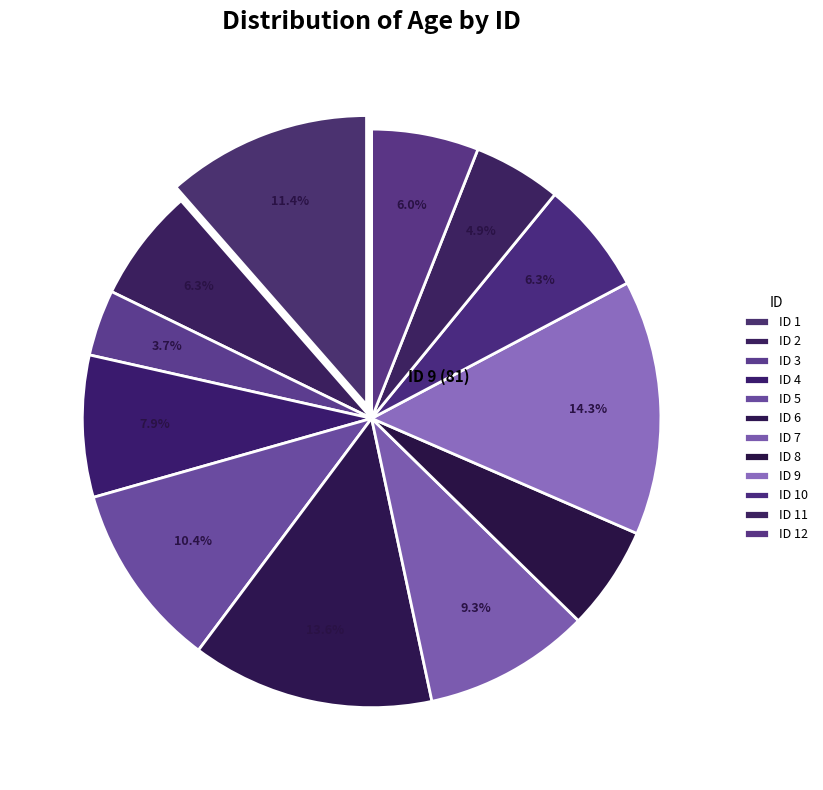

How many segments does this pie chart have?

12